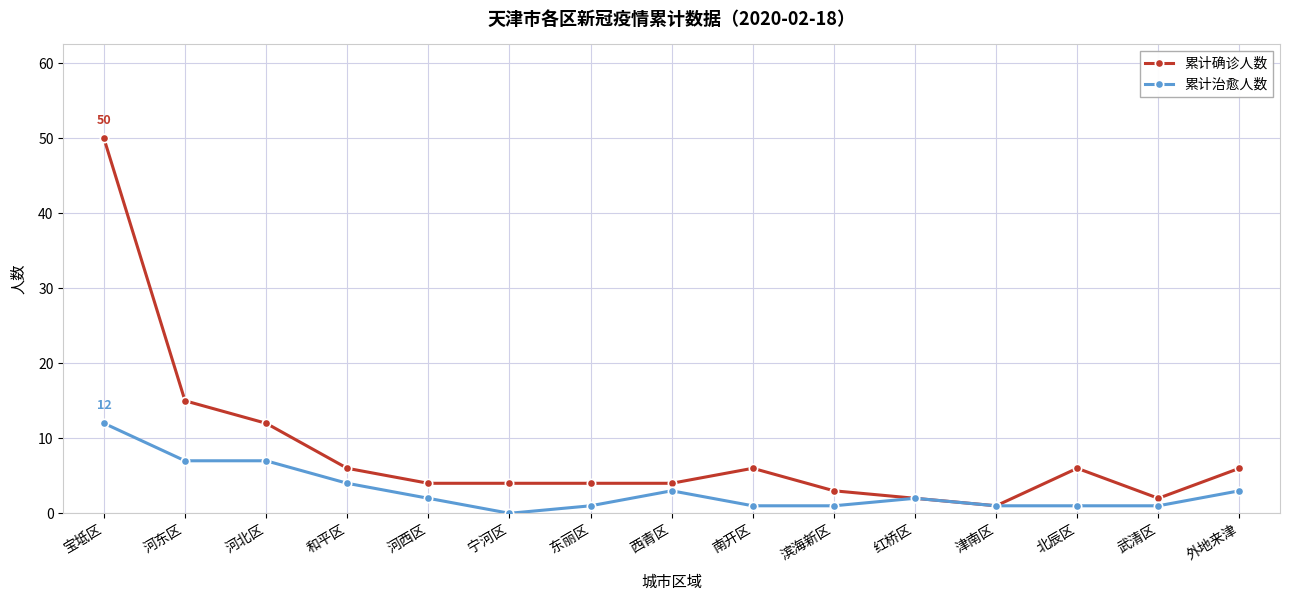

At how many categories does at least one series exceed 8?

3